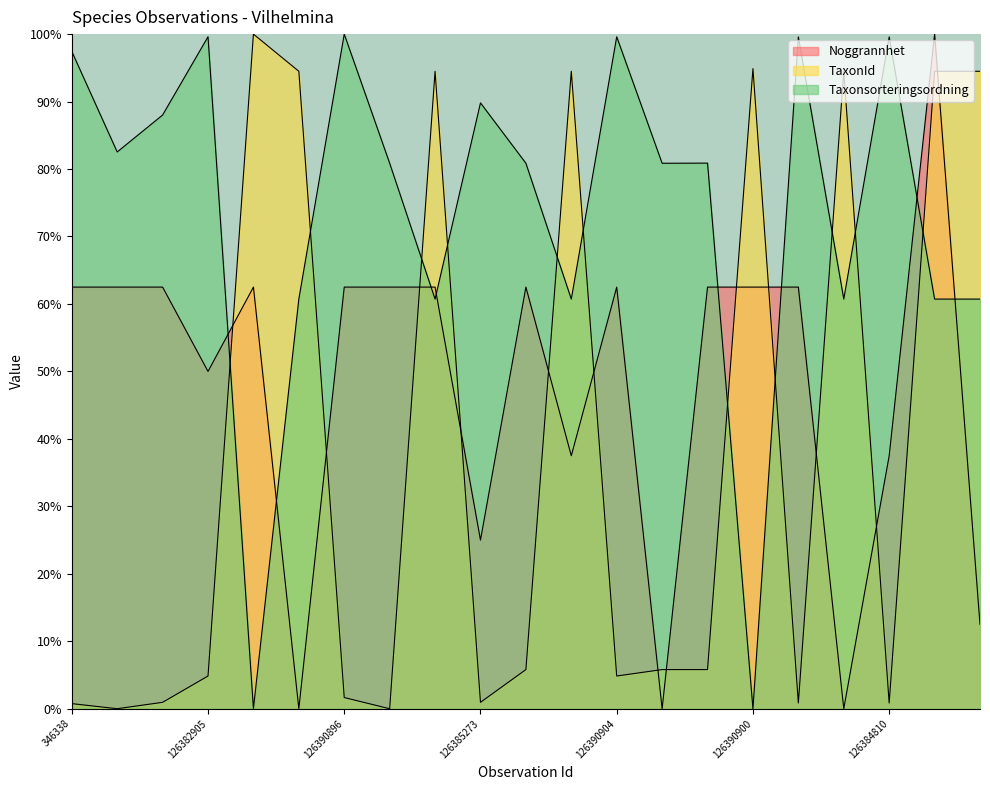

What are all the series names shown in the legend?

Noggrannhet, TaxonId, Taxonsorteringsordning